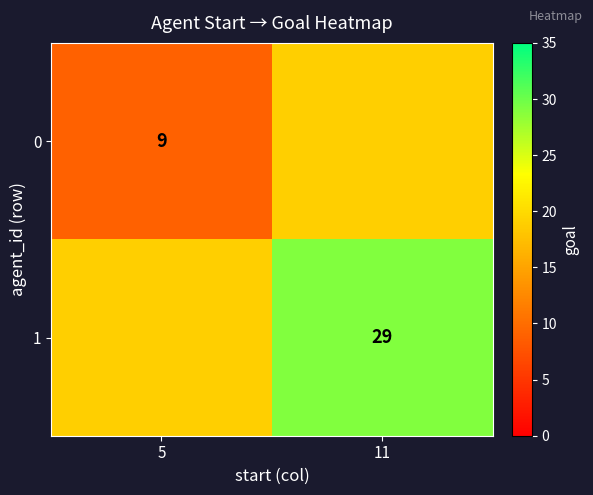

At how many categories does at least one series exceed 25?

1